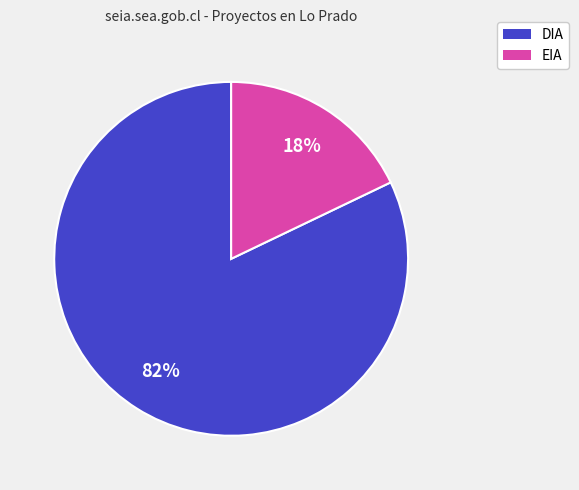

What is the largest slice in the pie chart?

DIA